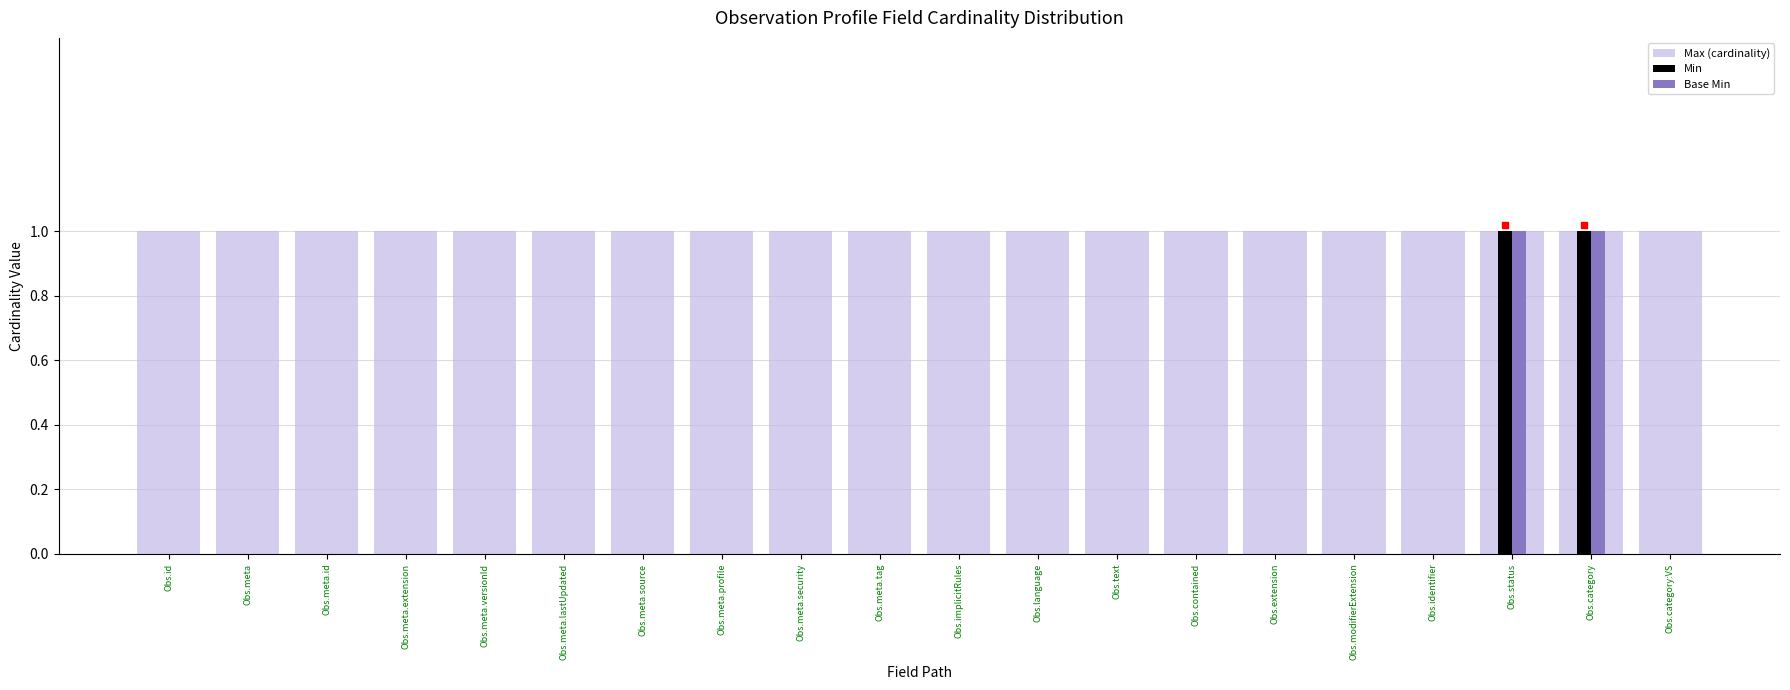

True or false: Min has a value of 0 at Obs.meta.lastUpdated.

True